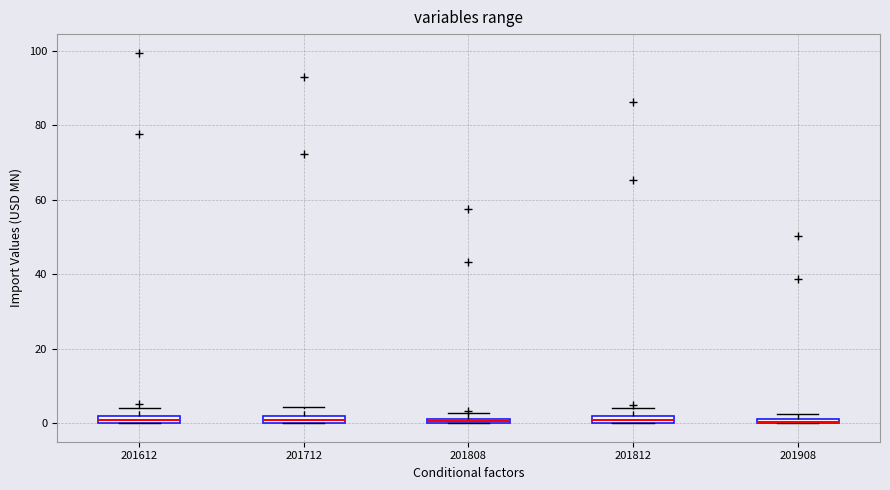

Where is the lower edge of the box at x = 201712 on the y-axis? The values are not printed on the chart, so give them approximately, as read against the axis.

0